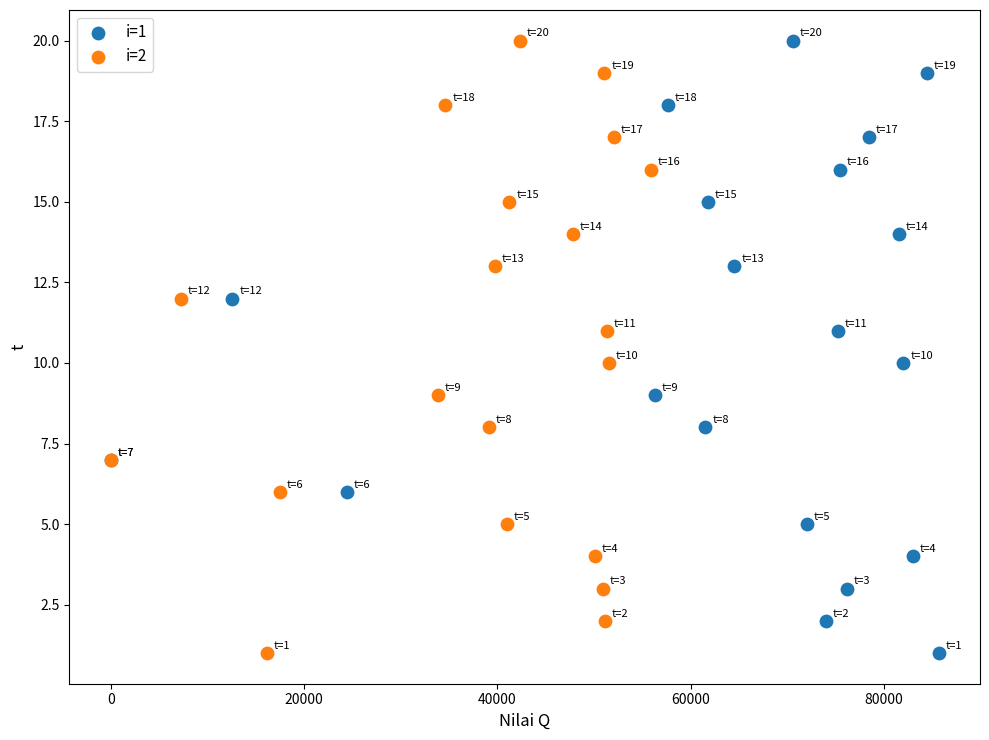

What are all the series names shown in the legend?

i=1, i=2